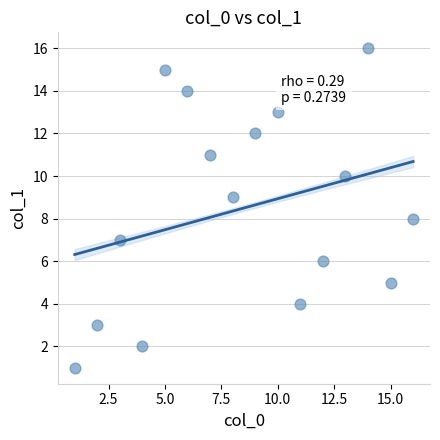

What is the range of X values (max minus min)?

15